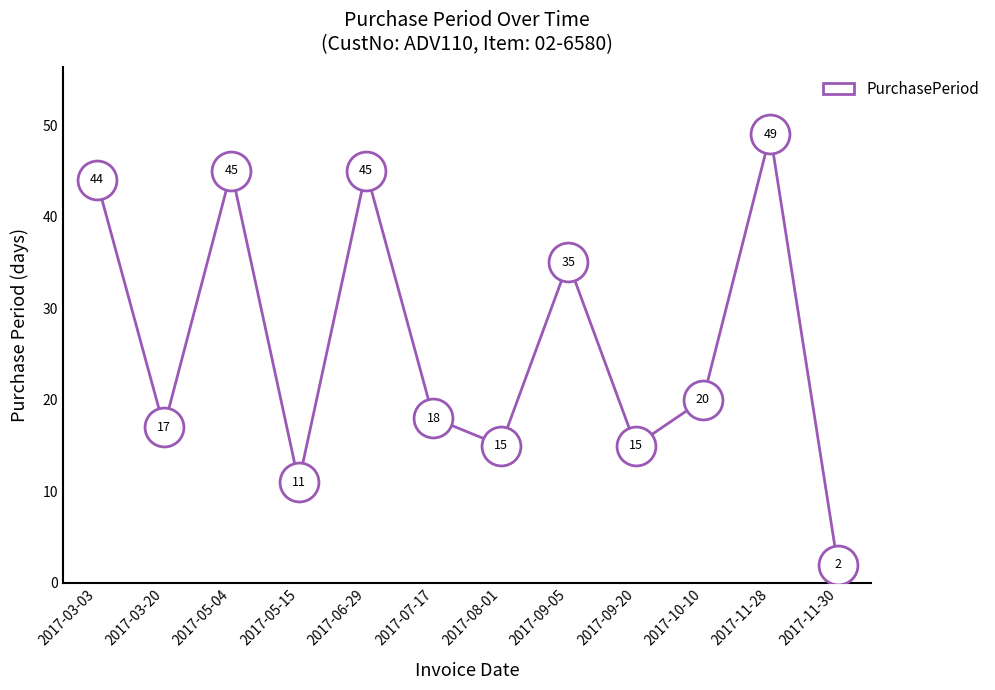

Reading right to left, extract all data points from this chart.

2017-11-30=2	2017-11-28=49	2017-10-10=20	2017-09-20=15	2017-09-05=35	2017-08-01=15	2017-07-17=18	2017-06-29=45	2017-05-15=11	2017-05-04=45	2017-03-20=17	2017-03-03=44